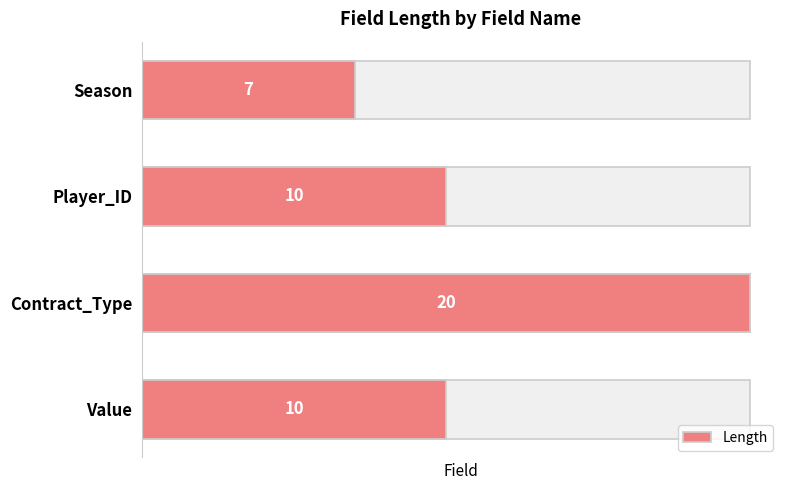

What is the ratio of the value at Player_ID to the value at Value?

1.0